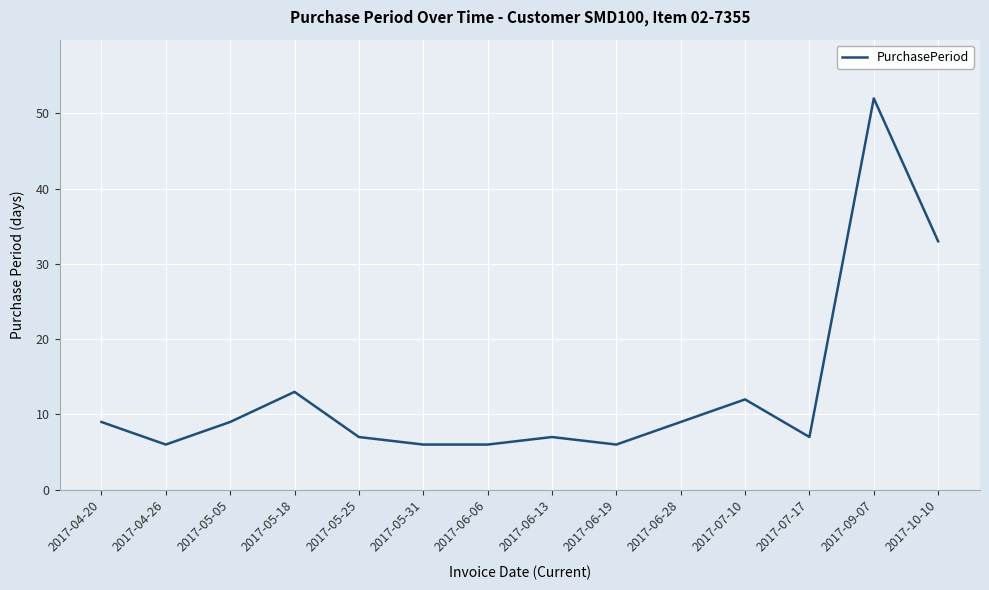

Is it true that the value at 2017-07-17 is 7?

True